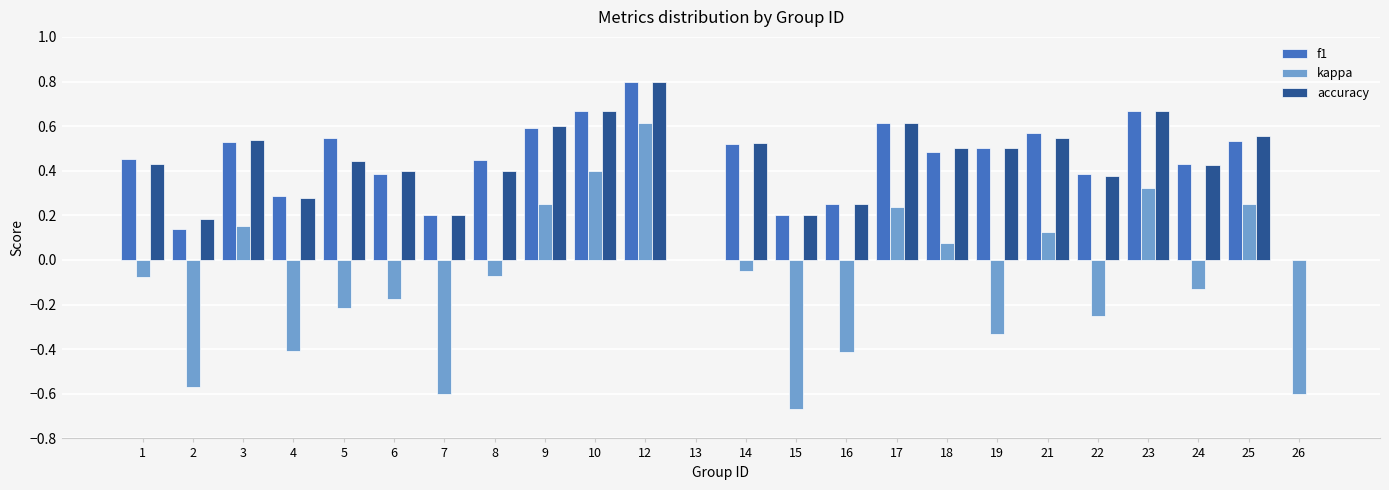

Which category has the highest value in the kappa series?

12